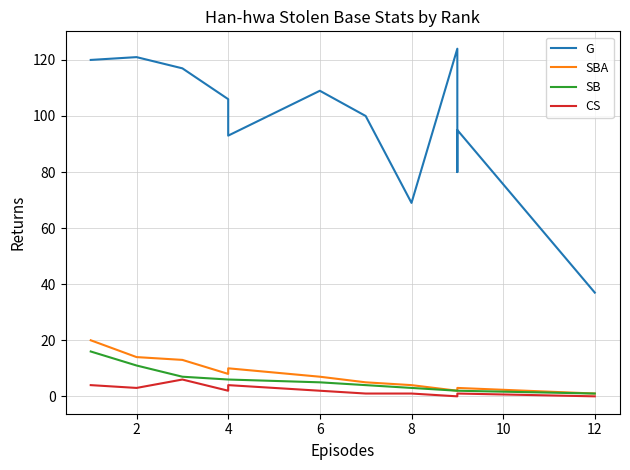

True or false: CS and SBA cross at least once.

False